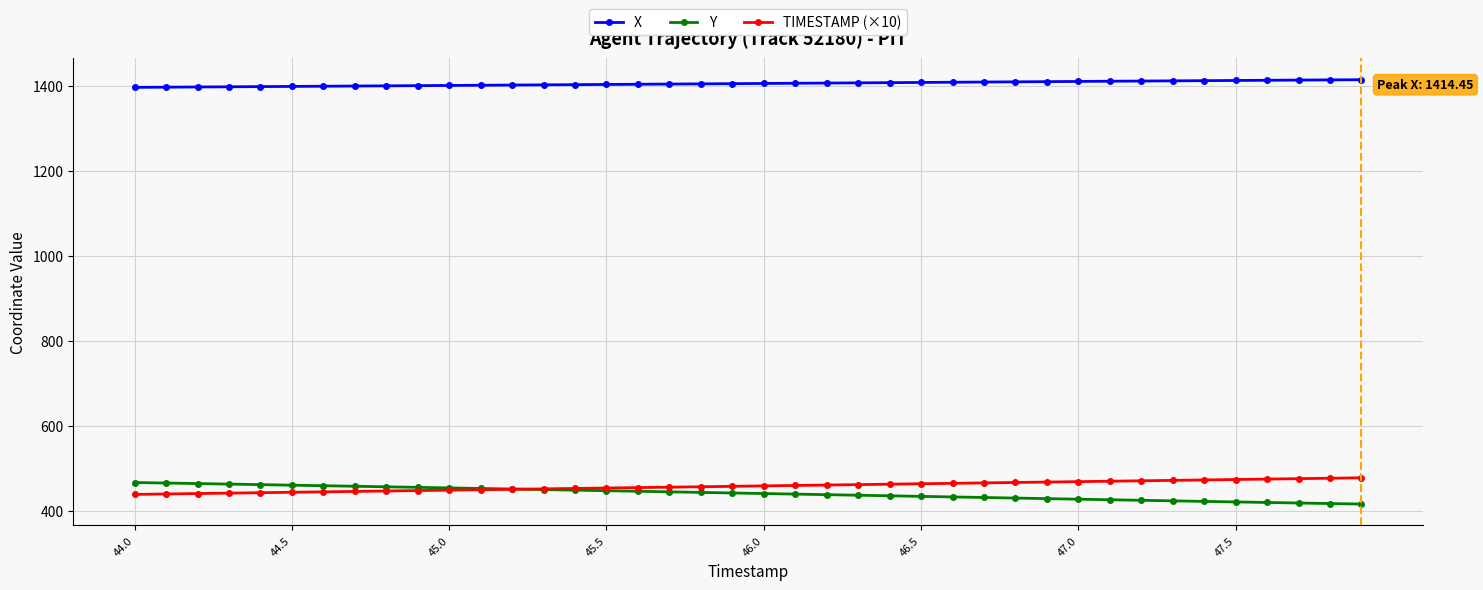

Is this an area chart (filled region under the line)?

No